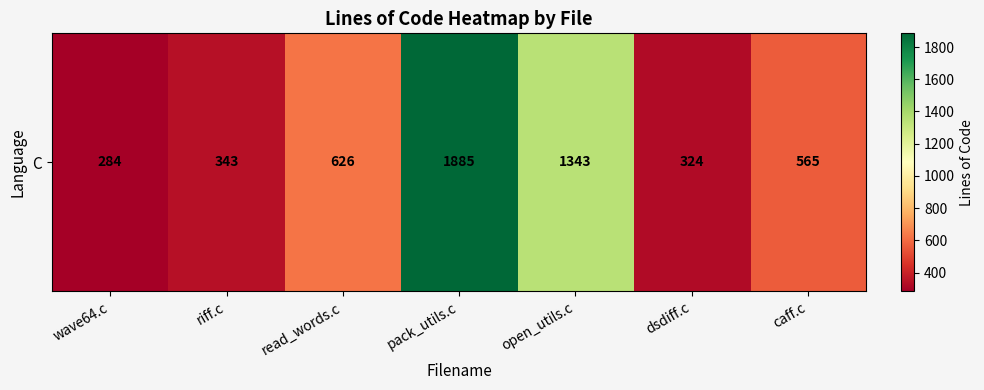

What is the change in value from wave64.c to open_utils.c?

+1059